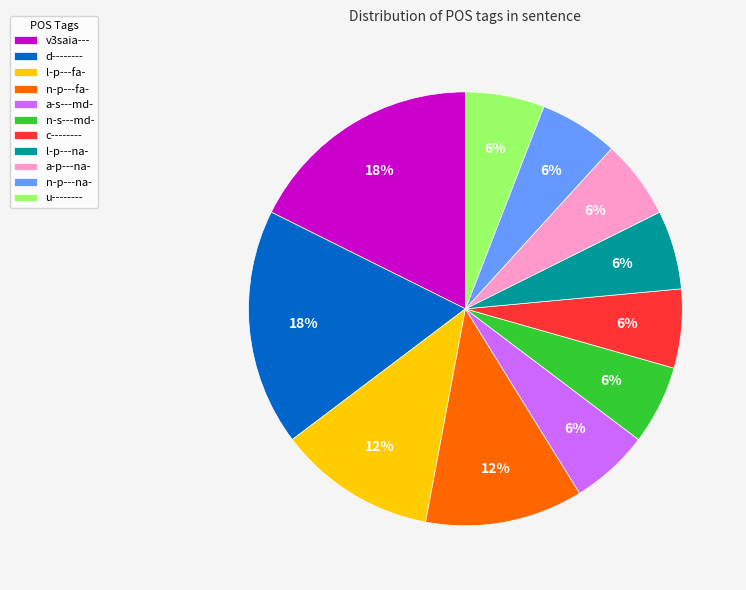

Approximately how many times larger is the value at n-p---na- compared to n-p---fa-?

0.5